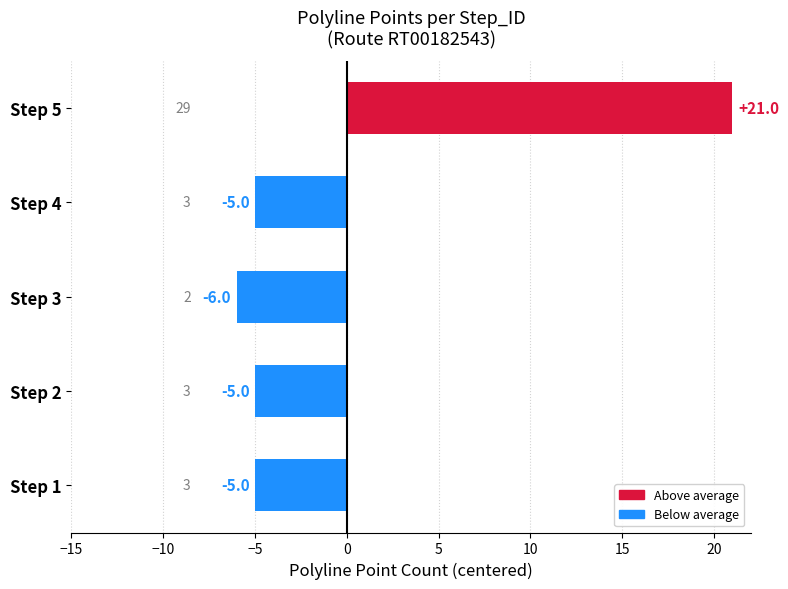

Which has a higher value, Step 1 or Step 3?

Step 1